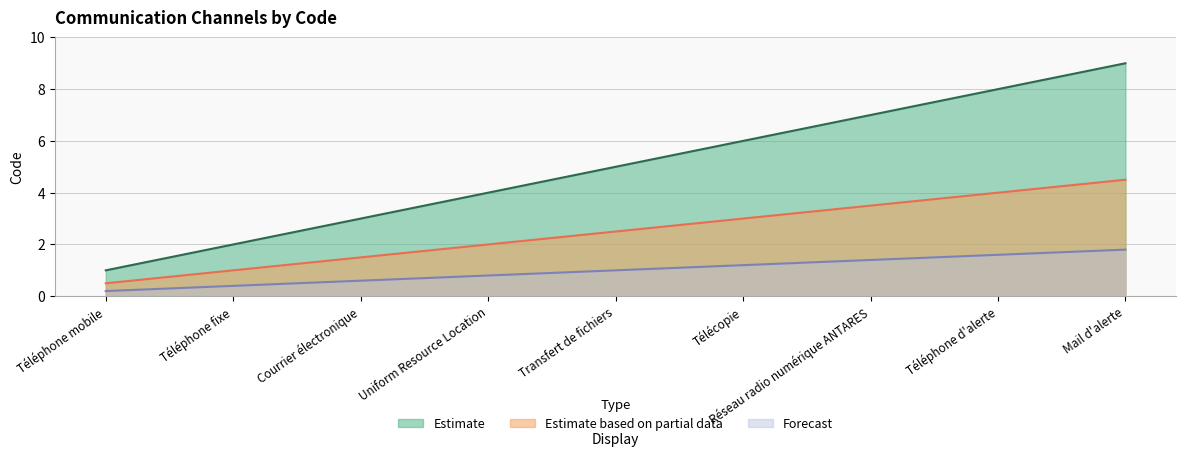

Is it true that Forecast equals 0.8 at Téléphone d'alerte?

False